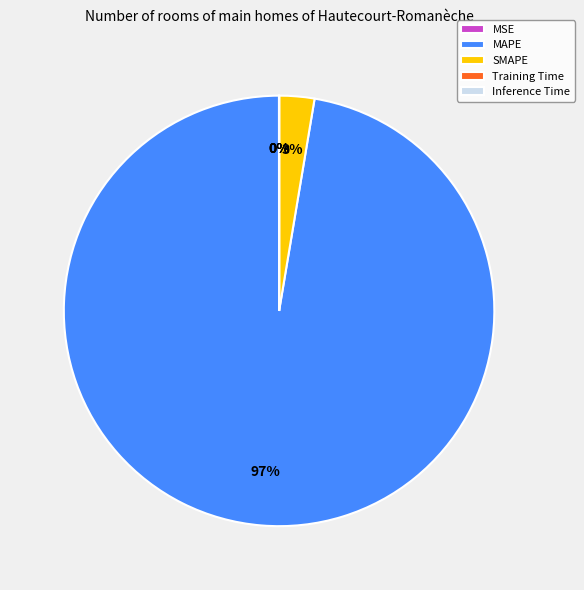

Does MAPE account for over 50% of the chart?

Yes